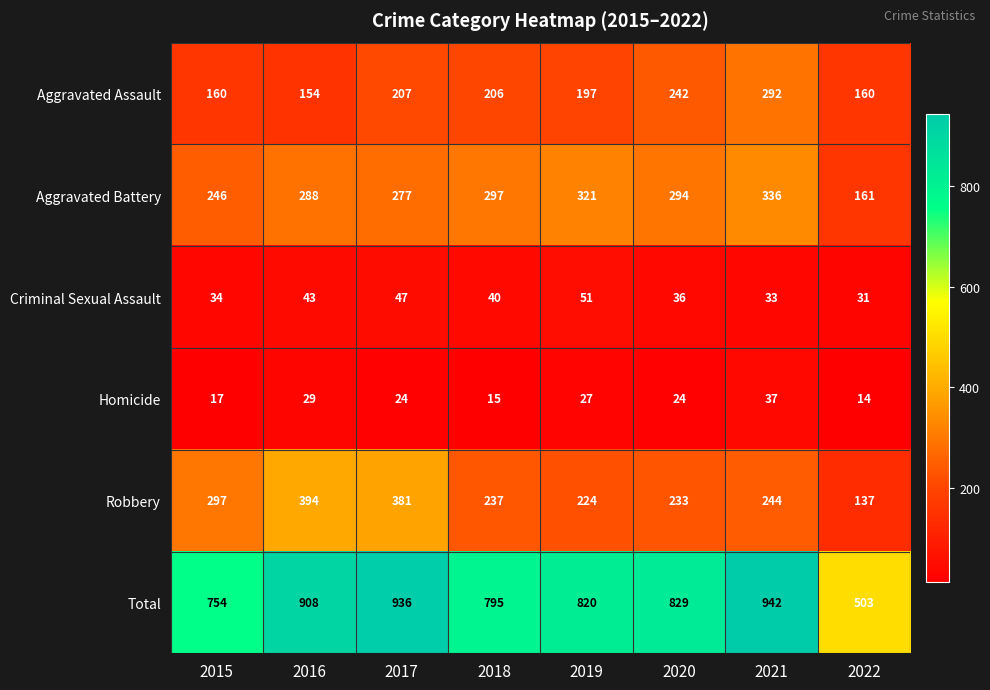

The value of Robbery at 2022 is 207. True or false?

False